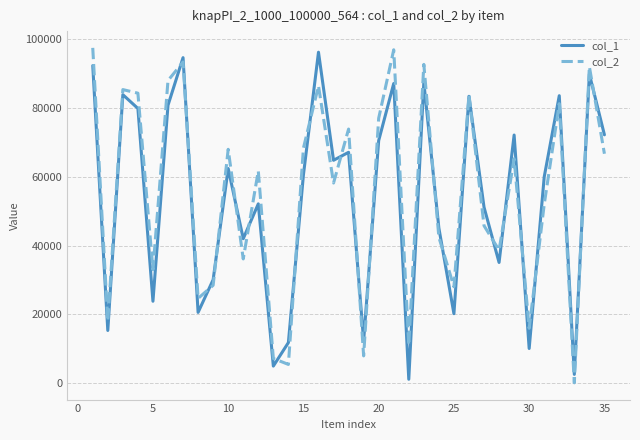

What is the greatest value displayed?

97519